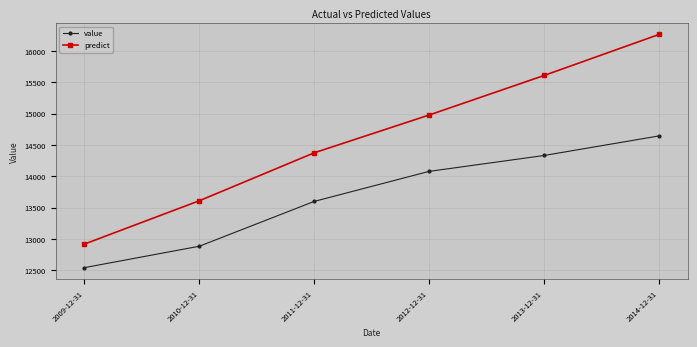

True or false: value has a value of 22502.9 at 2014-12-31.

False